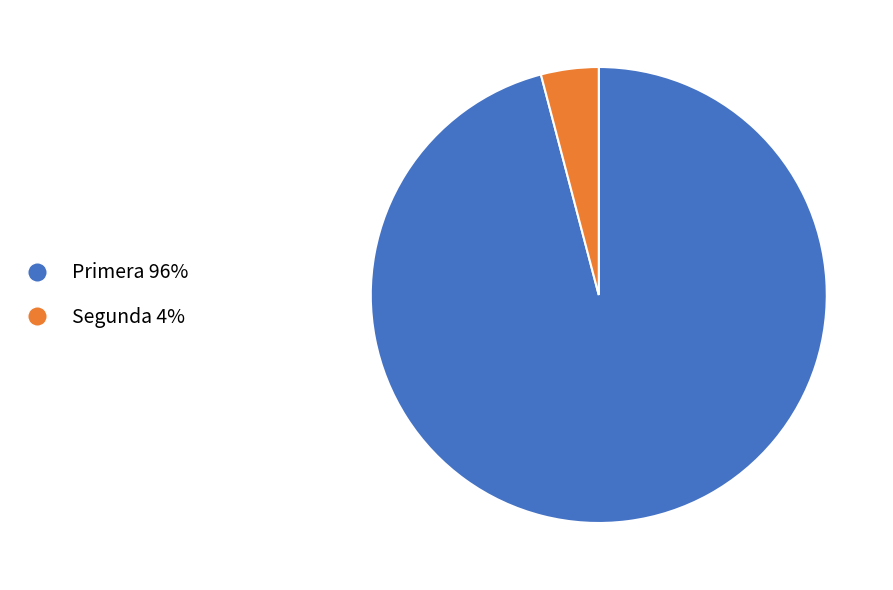

Is it true that Segunda 4% is 11% of the pie?

False